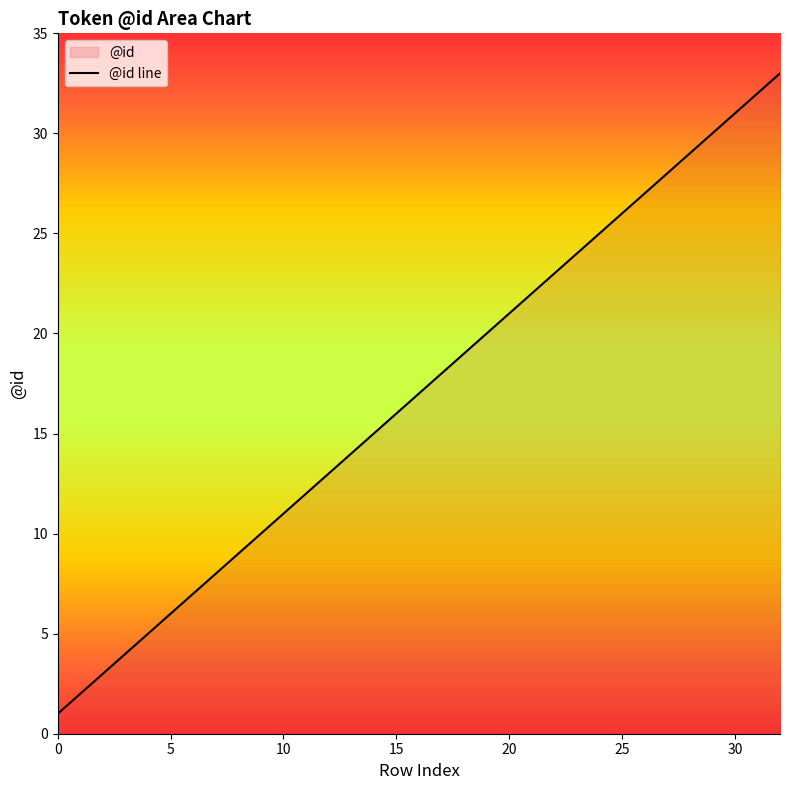

What is the average value?

17